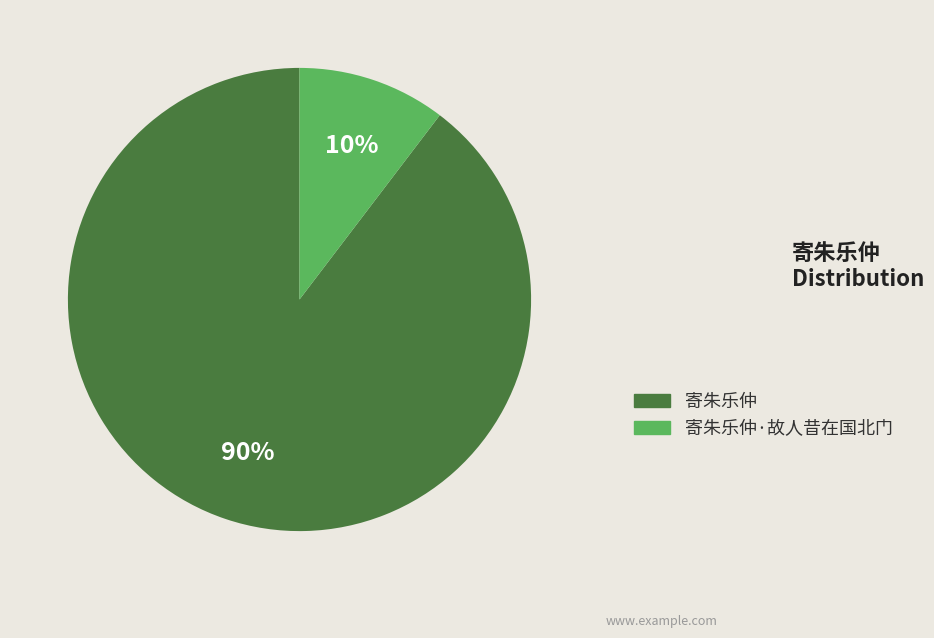

Does any single category account for the majority?

Yes